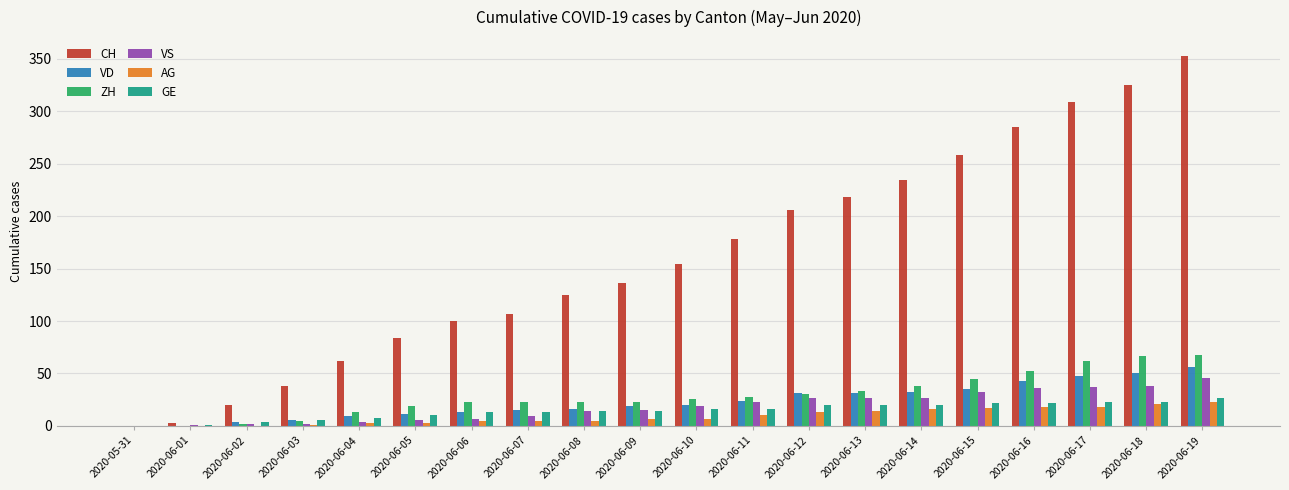

What is the sum of all ZH values?

580